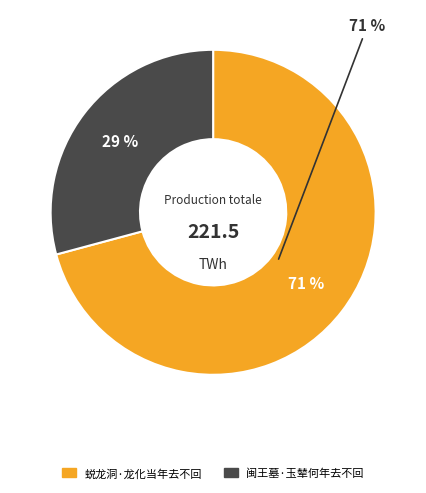

Which category has the smallest portion of the pie?

闽王墓·玉辇何年去不回